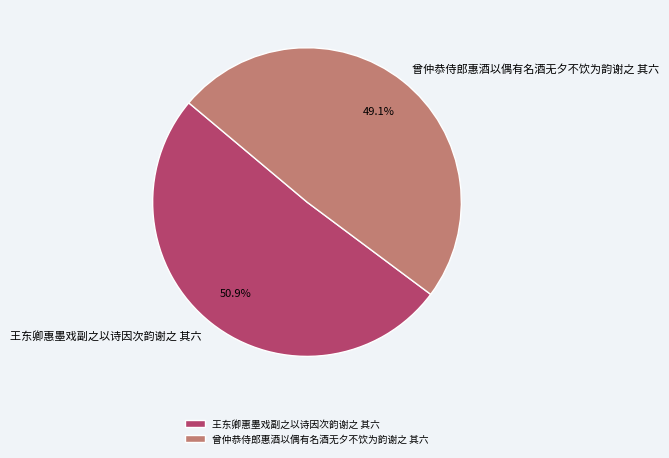

Is it true that 曾仲恭侍郎惠酒以偶有名酒无夕不饮为韵谢之 其六 is 54% of the pie?

False